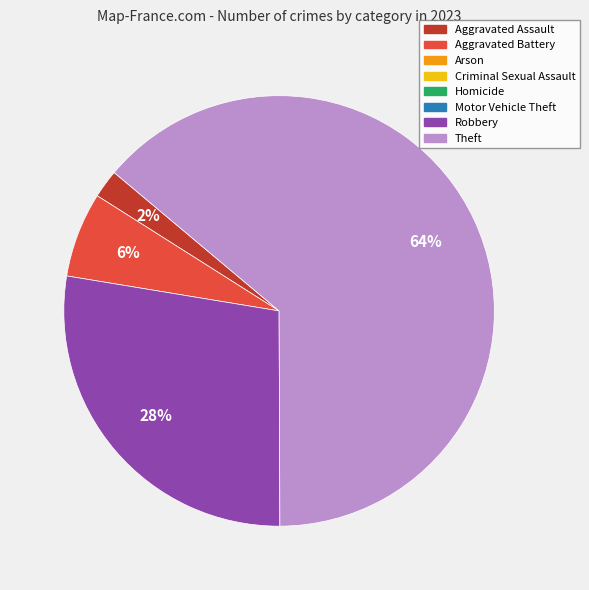

To the nearest percent, what is the difference between the largest and smallest slice percentages?

62%